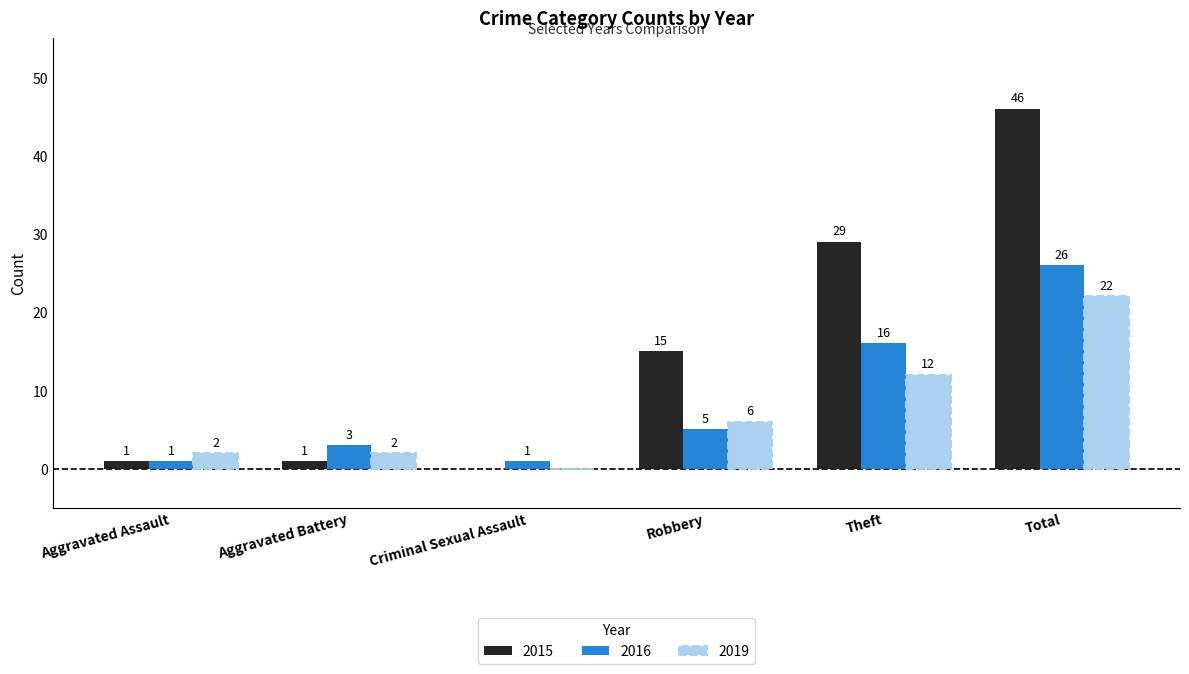

What are all the series names shown in the legend?

2015, 2016, 2019